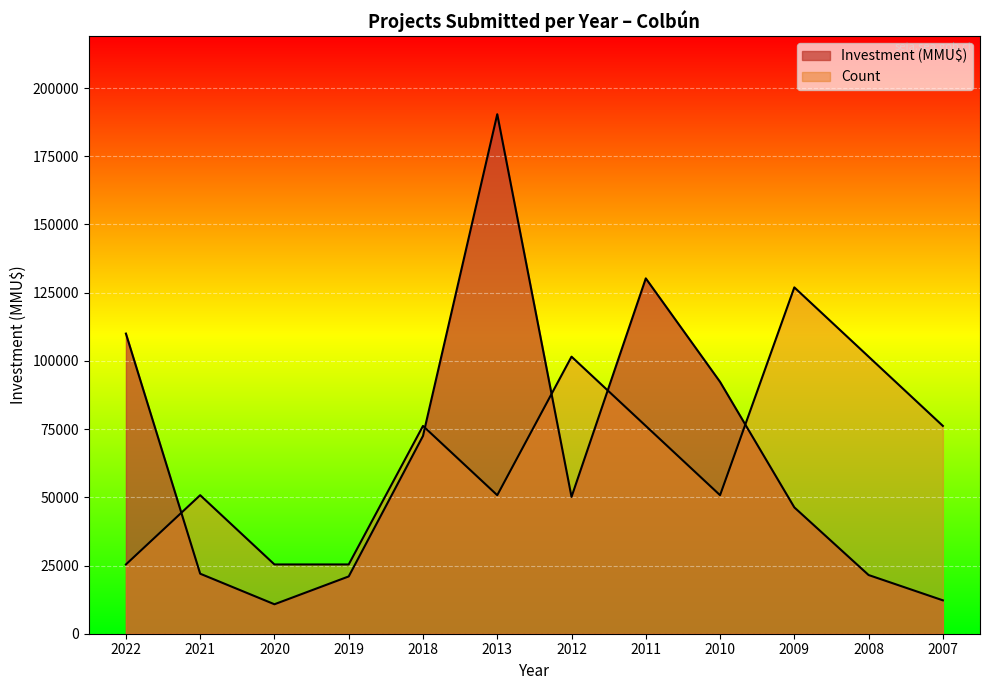

The value of Count at 2013 is 81168.2. True or false?

False